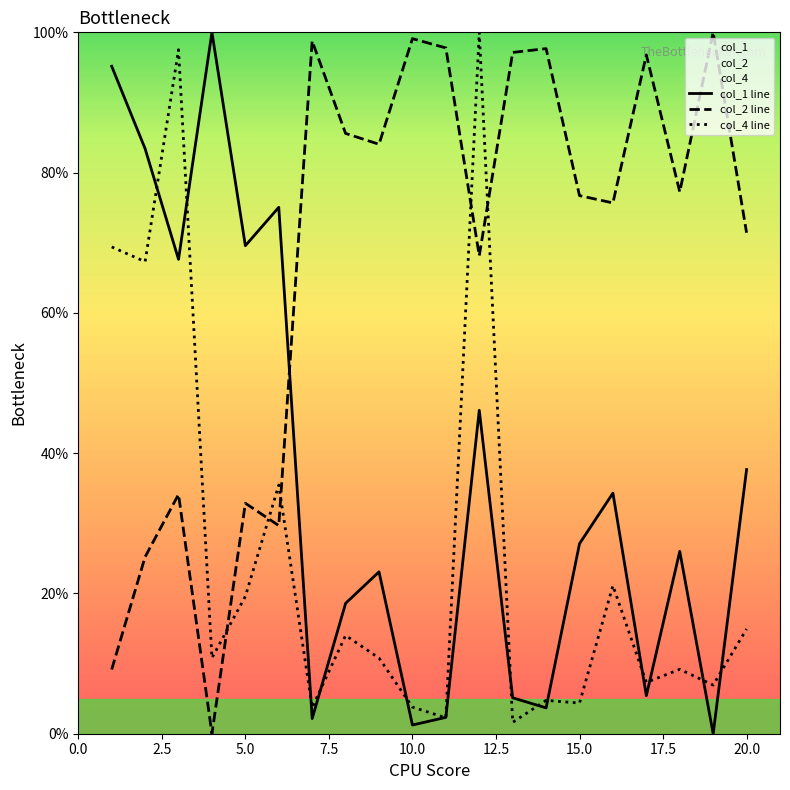

Which series has the widest spread of values?

col_1 line